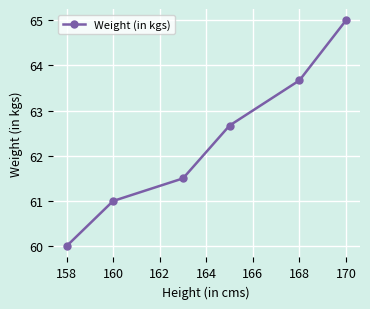

What is the value of the 1st point from the left?

60.0